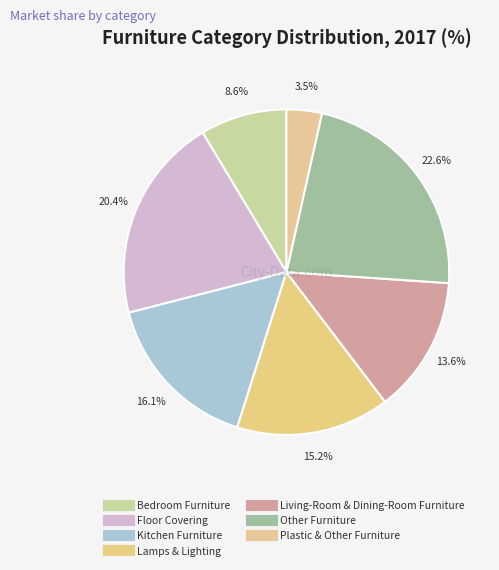

How many slices are in this pie chart?

7